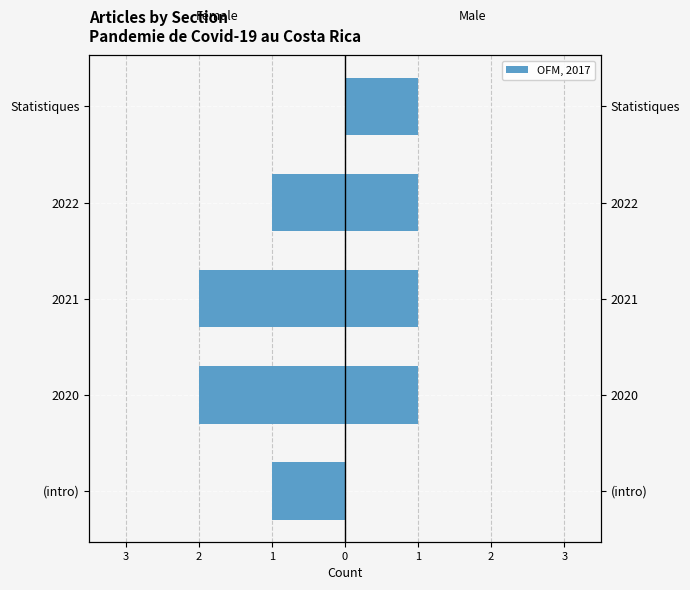

Is it true that Male equals 1 at 1?

False